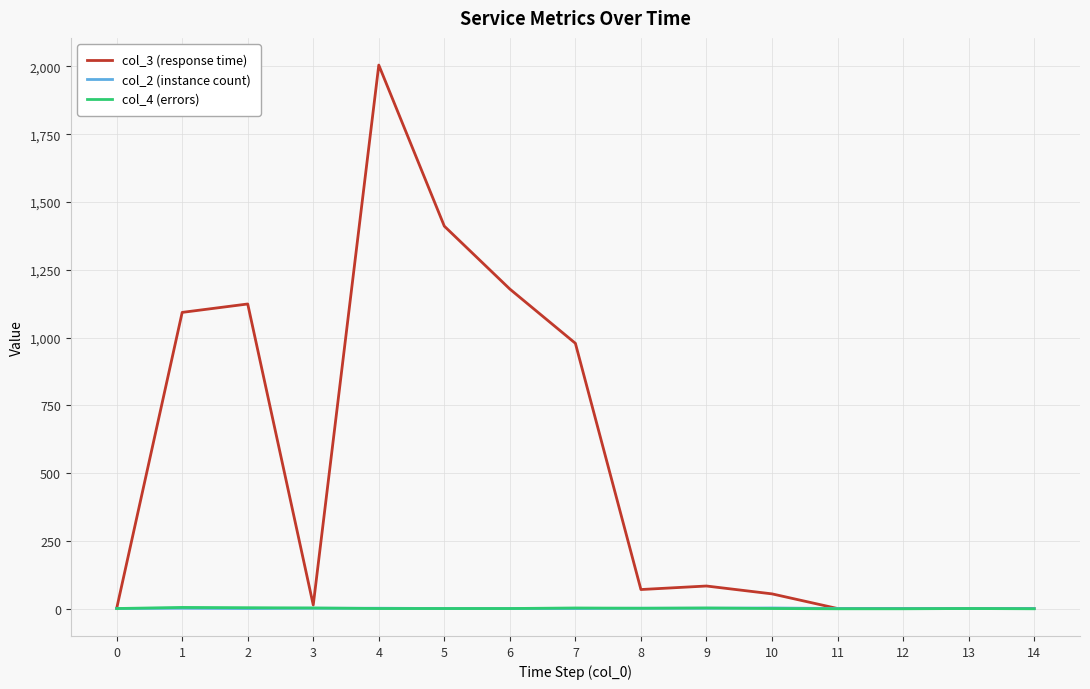

Which series has the largest total across all categories?

col_3 (response time)